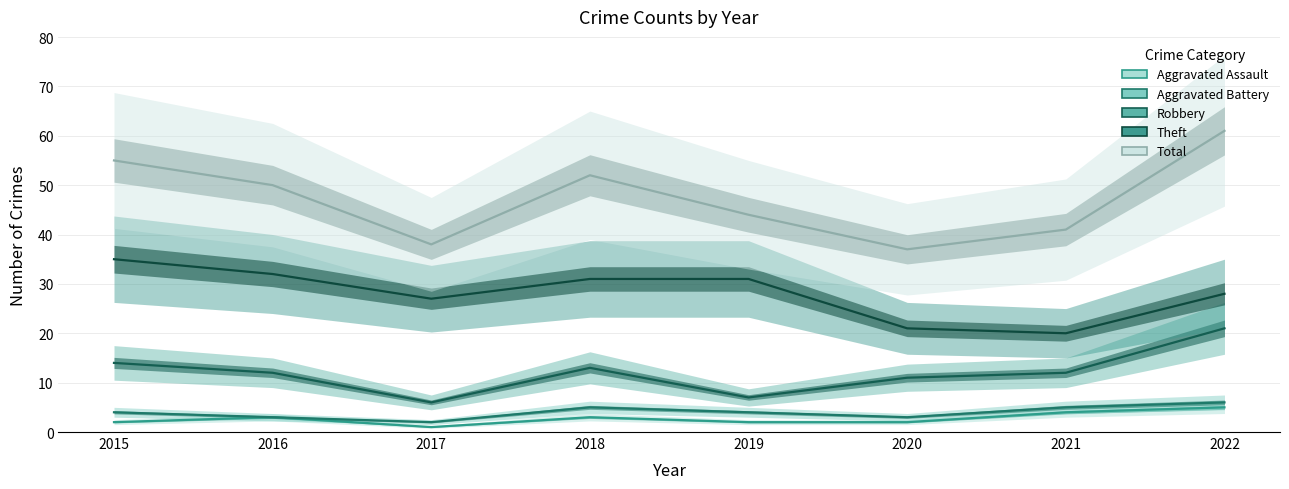

How many Aggravated Assault values are between 2 and 4?

6